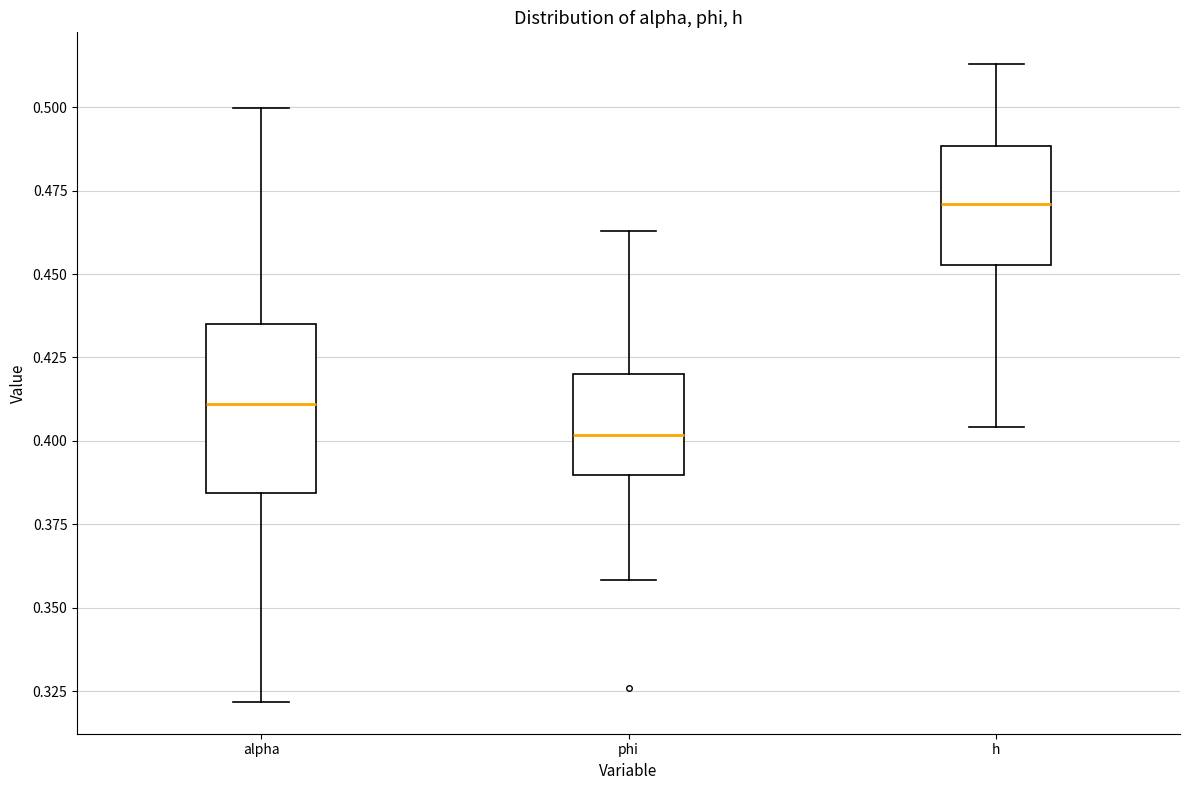

Reading left to right, read every box against the y-axis: the position of its median line, the range the box covers, and the ends of its whiskers. The values are not printed on the chart, so give them approximately, as read against the axis.

alpha: median 0.410, box 0.385 to 0.435, whiskers 0.320 to 0.500
phi: median 0.400, box 0.390 to 0.420, whiskers 0.360 to 0.465
h: median 0.470, box 0.455 to 0.490, whiskers 0.405 to 0.515